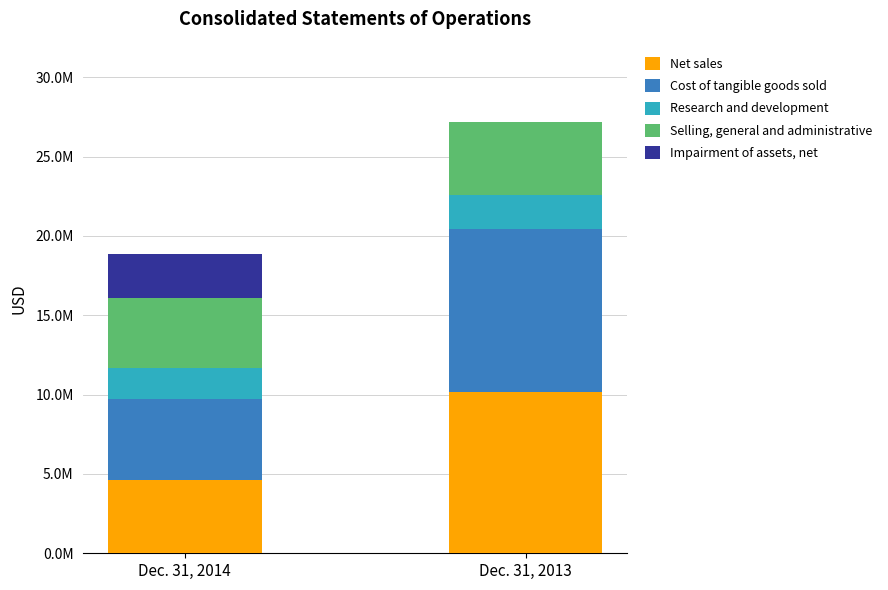

What are all the series names shown in the legend?

Net sales, Cost of tangible goods sold, Research and development, Selling, general and administrative, Impairment of assets, net